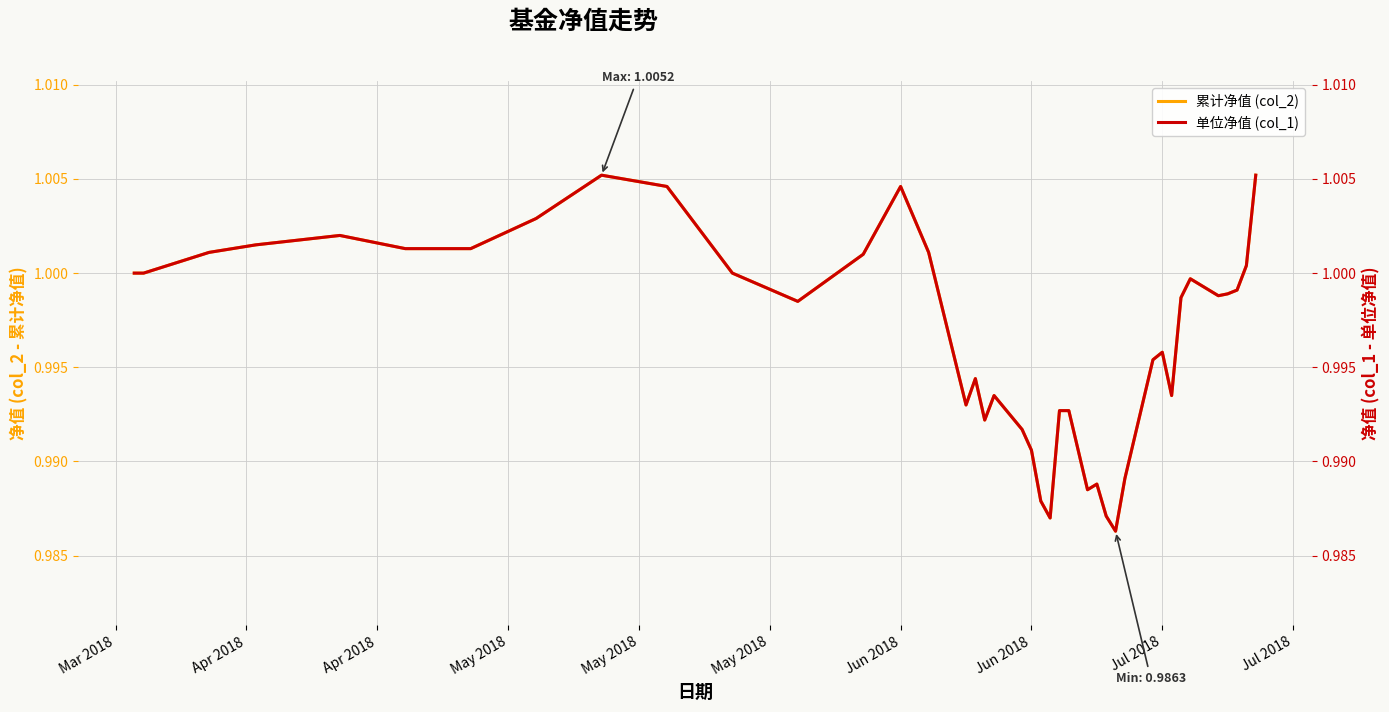

True or false: 累计净值 (col_2) and 单位净值 (col_1) intersect in this chart.

False